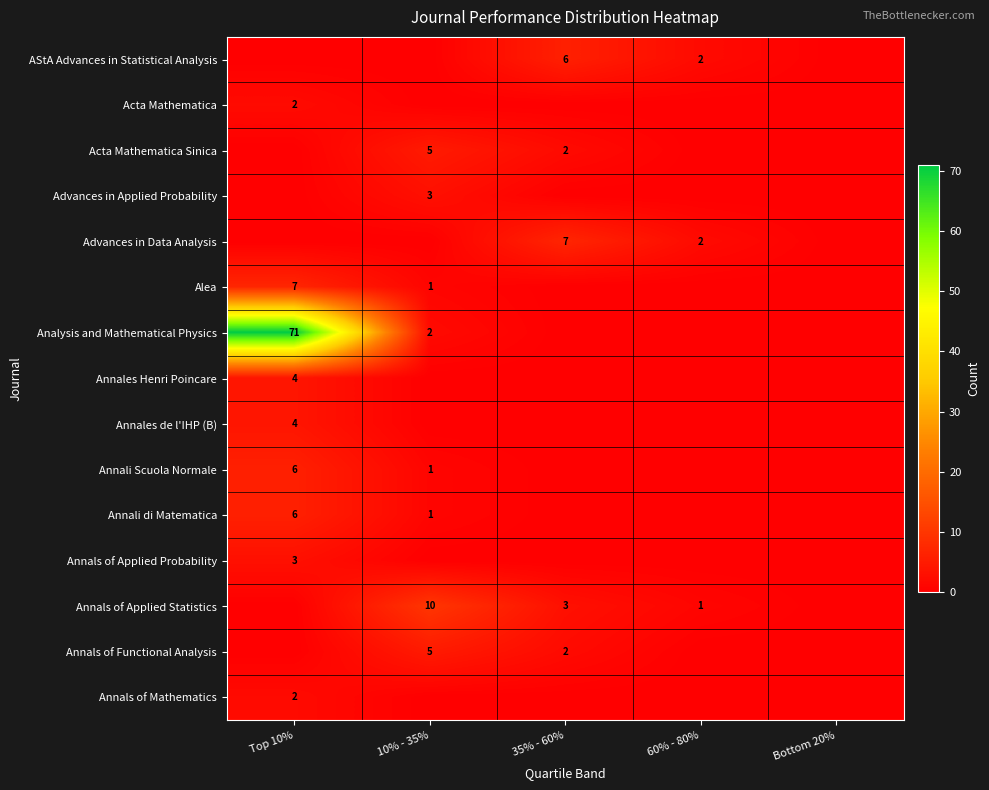

True or false: Annali Scuola Normale has a value of 6 at Top 10%.

True